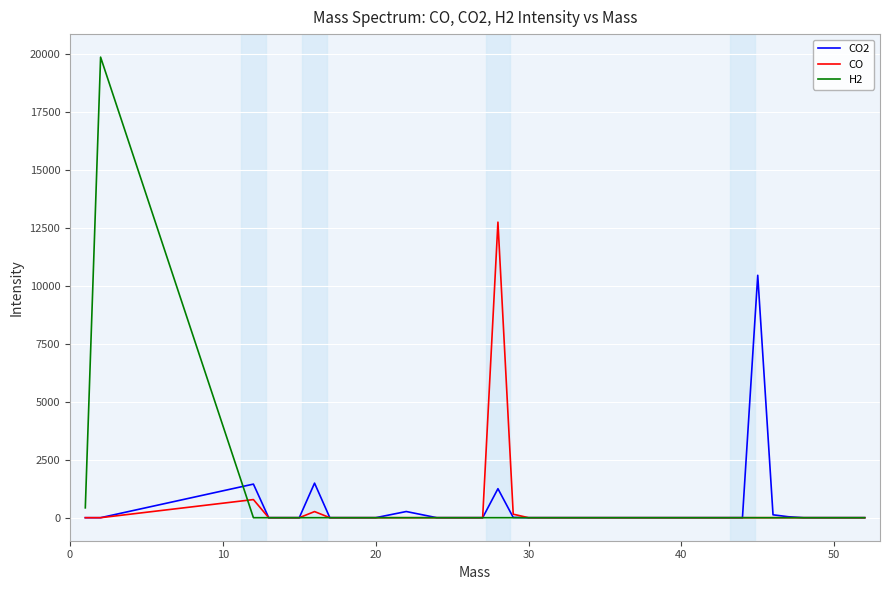

True or false: CO2 and H2 intersect in this chart.

True